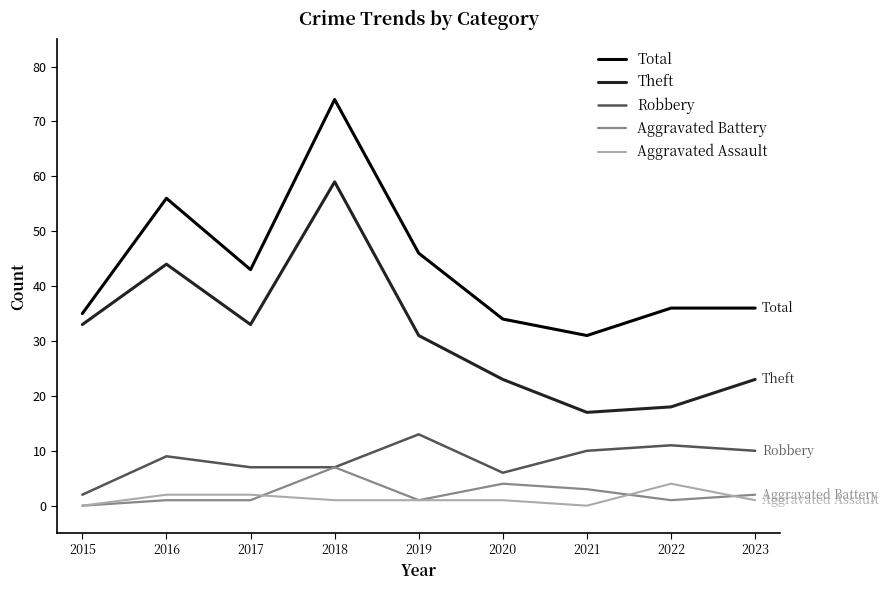

After their last crossing, which series has the higher values: Aggravated Assault or Aggravated Battery?

Aggravated Battery